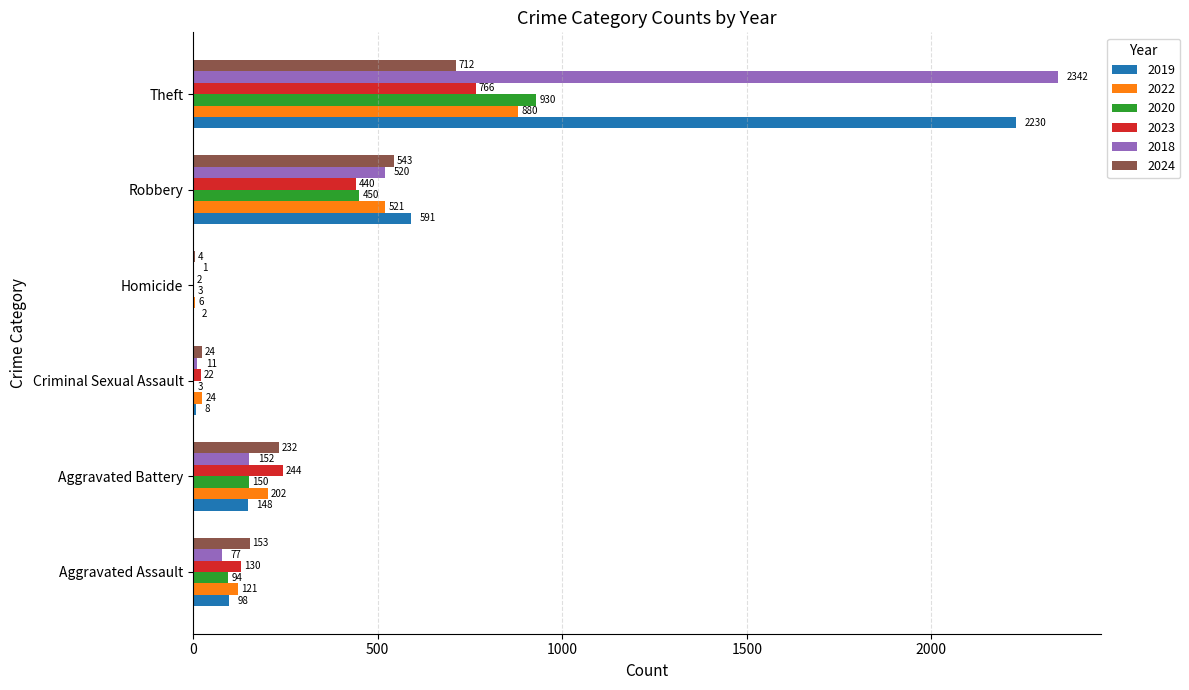

At which category is the sum across all series the highest?

Theft